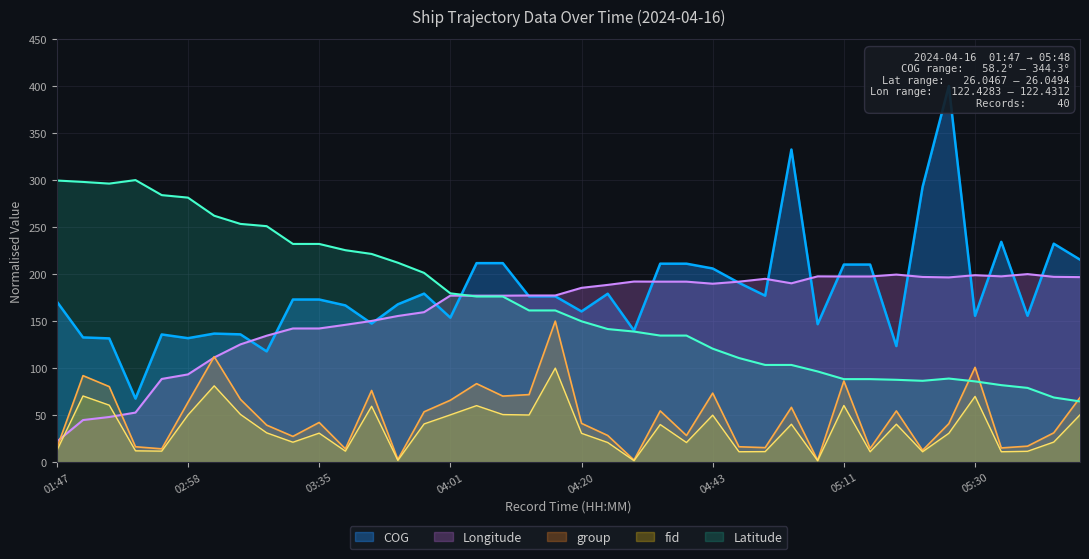

Is it true that group equals 41.0 at 05:25?

True